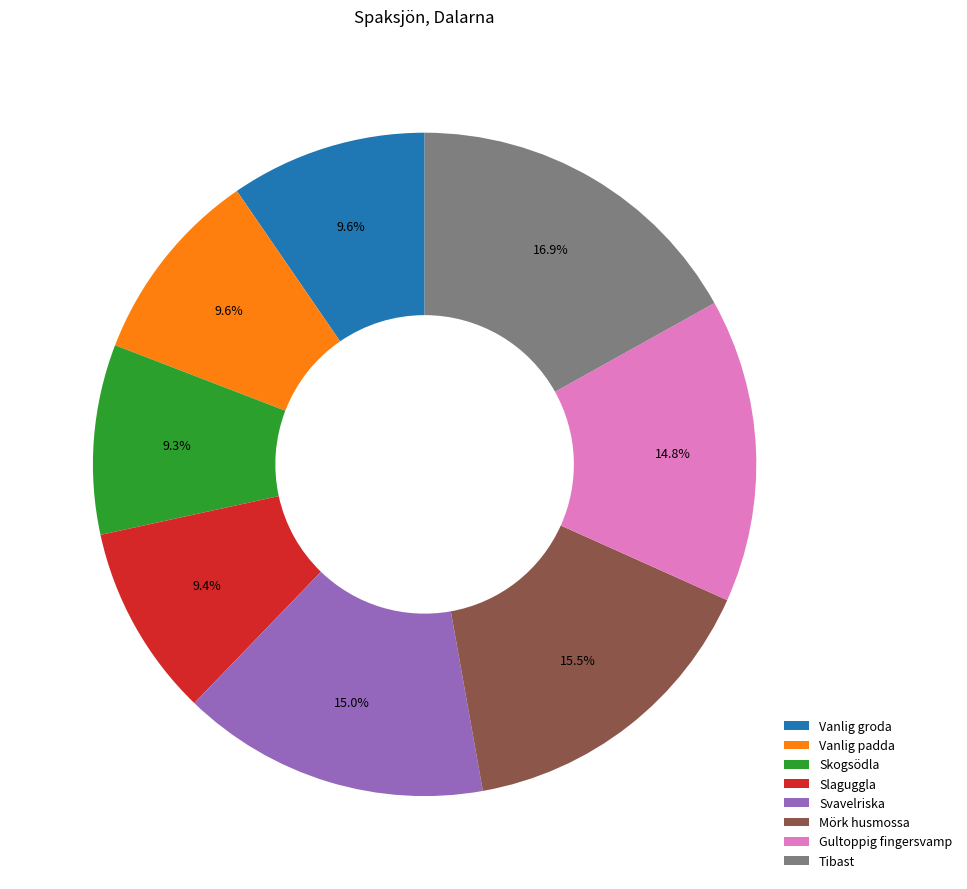

Which slice is the largest?

Tibast